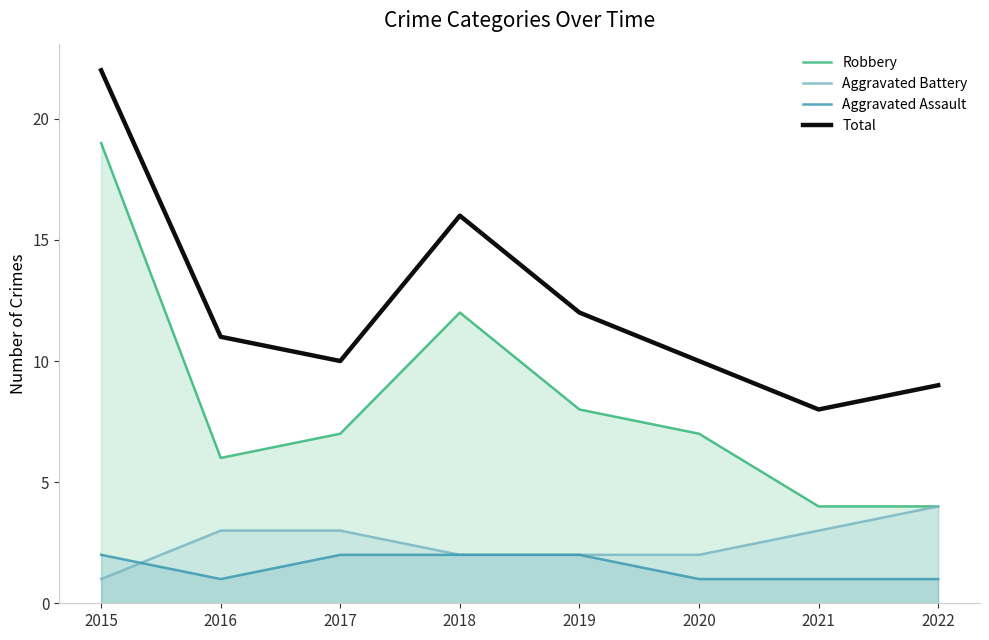

True or false: Aggravated Assault has more than 2 interior local peaks.

False